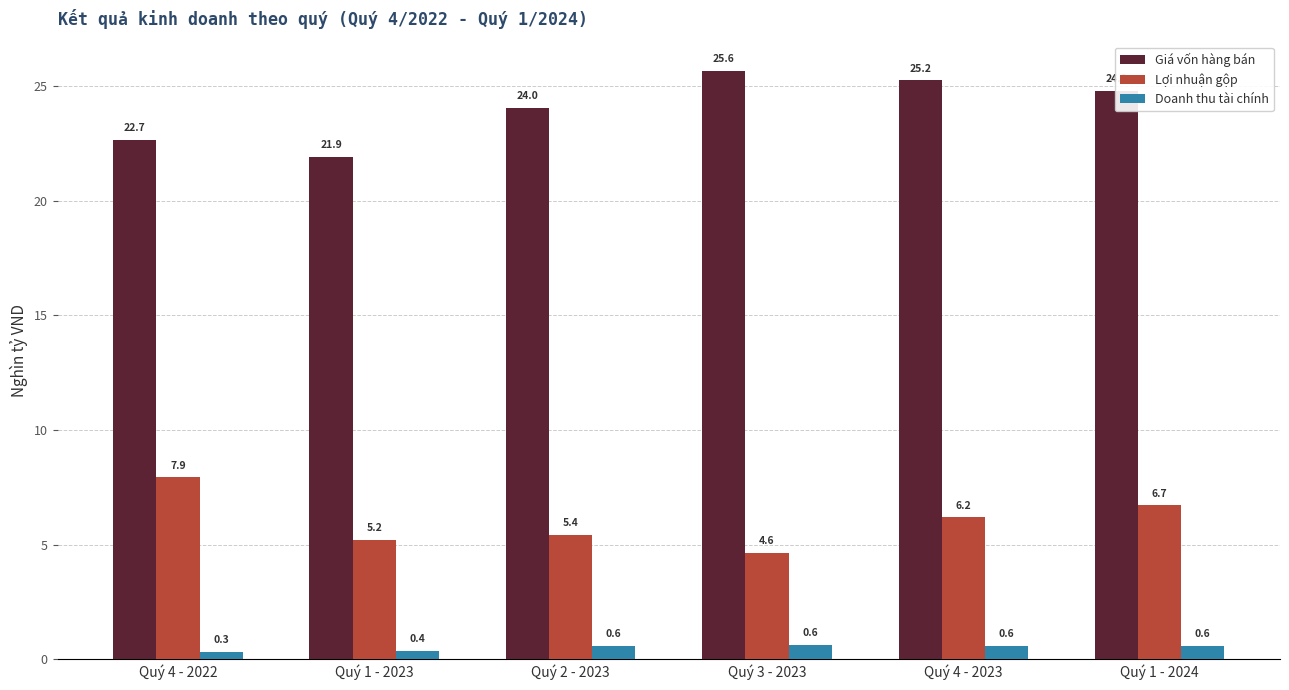

Where is Doanh thu tài chính nearest to the value 0?

Quý 4 - 2022